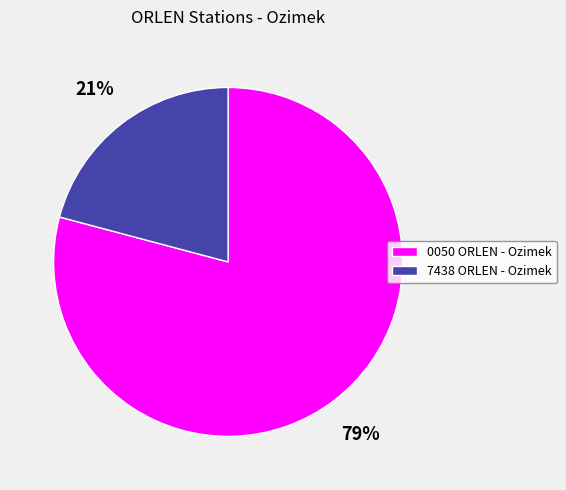

Between 0050 ORLEN - Ozimek and 7438 ORLEN - Ozimek, which is larger?

0050 ORLEN - Ozimek